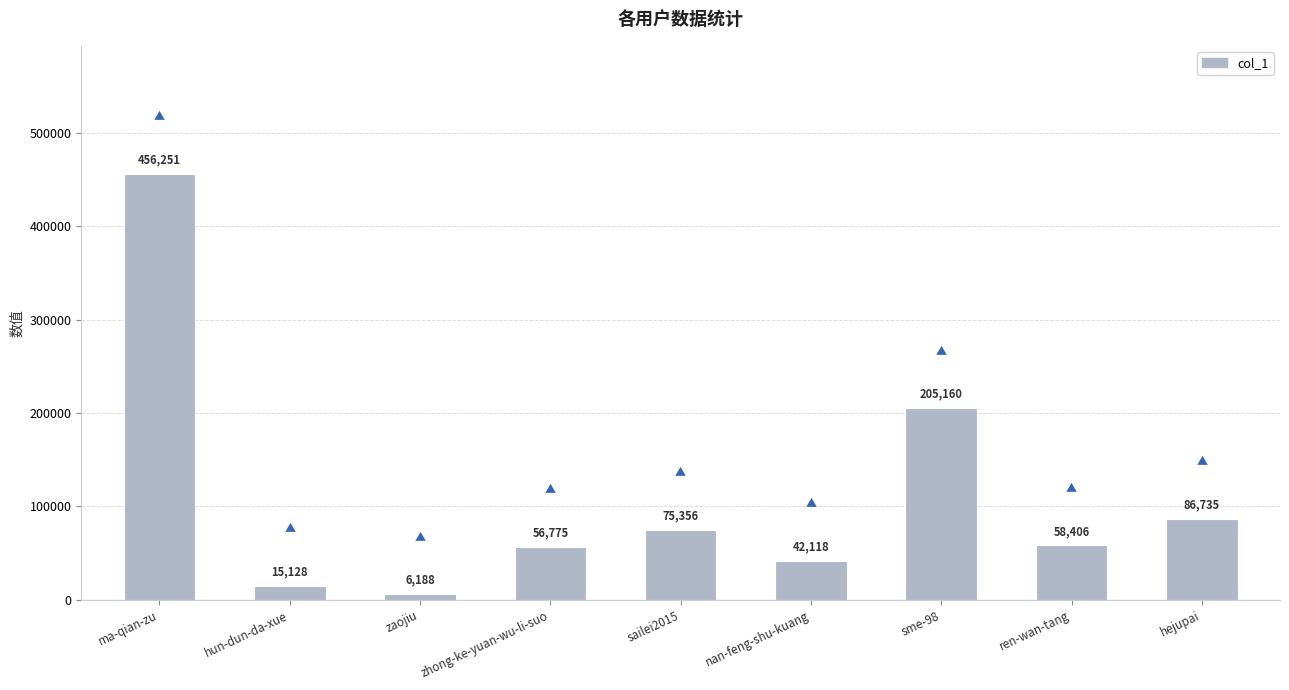

Reading right to left, transcribe all the data shown in this chart.

86735	58406	205160	42118	75356	56775	6188	15128	456251